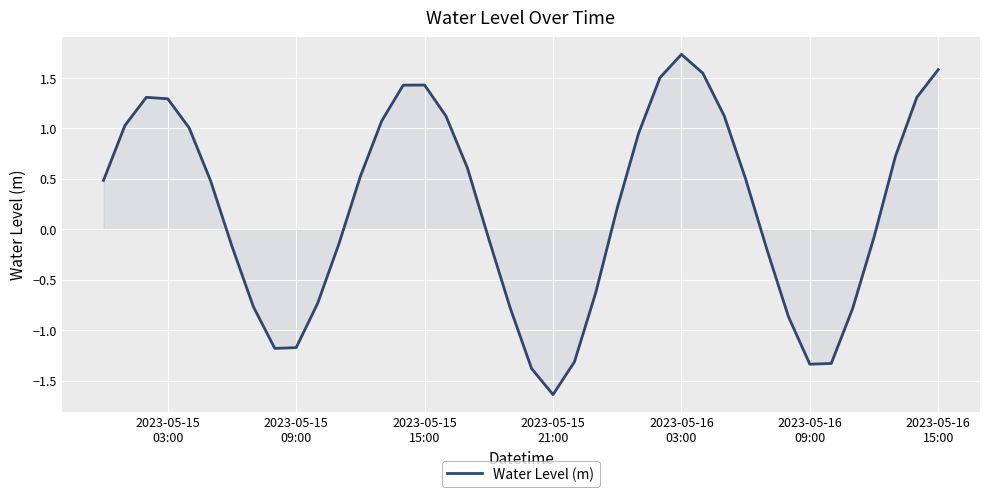

What is the maximum value shown in the chart?

1.7